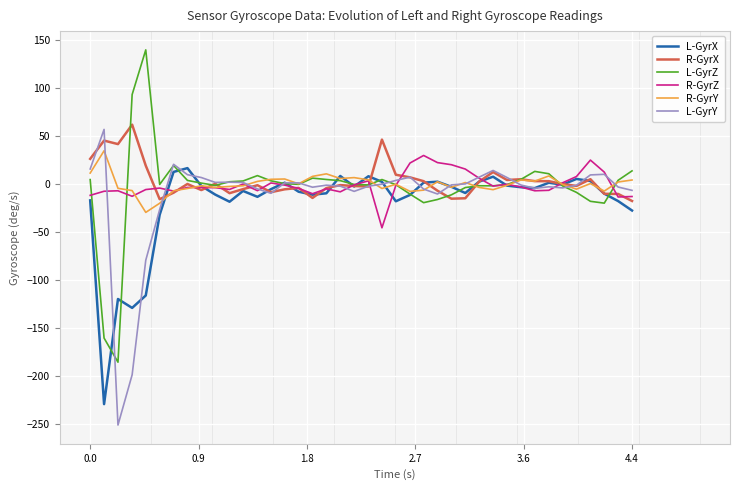

What is the minimum value shown in the chart?

-251.2